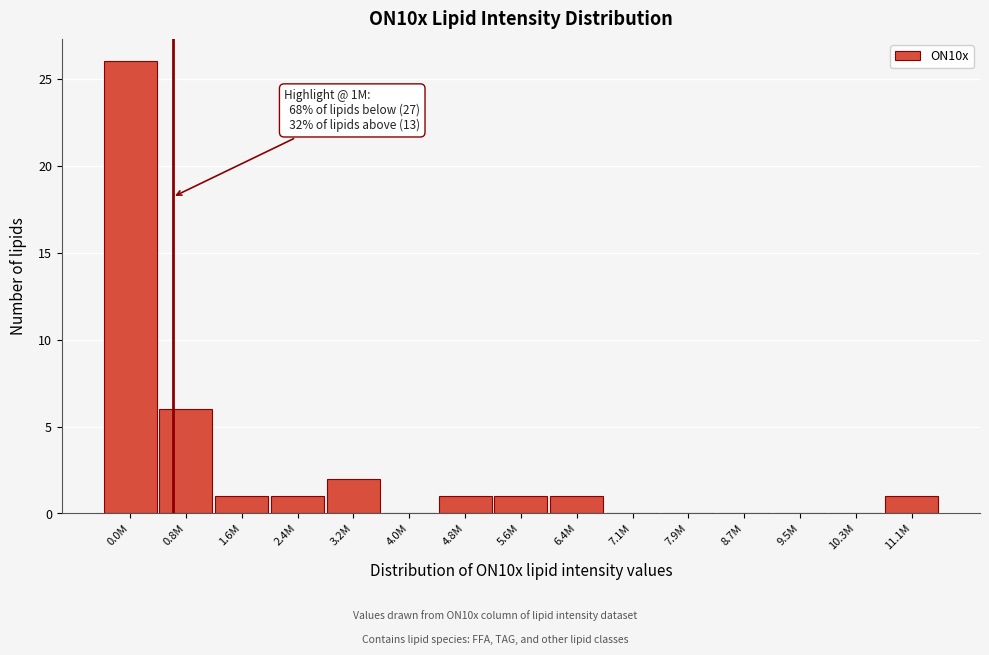

Reading right to left, transcribe all the data shown in this chart.

11.1M=1	10.3M=0	9.5M=0	8.7M=0	7.9M=0	7.1M=0	6.4M=1	5.6M=1	4.8M=1	4.0M=0	3.2M=2	2.4M=1	1.6M=1	0.8M=6	0.0M=26